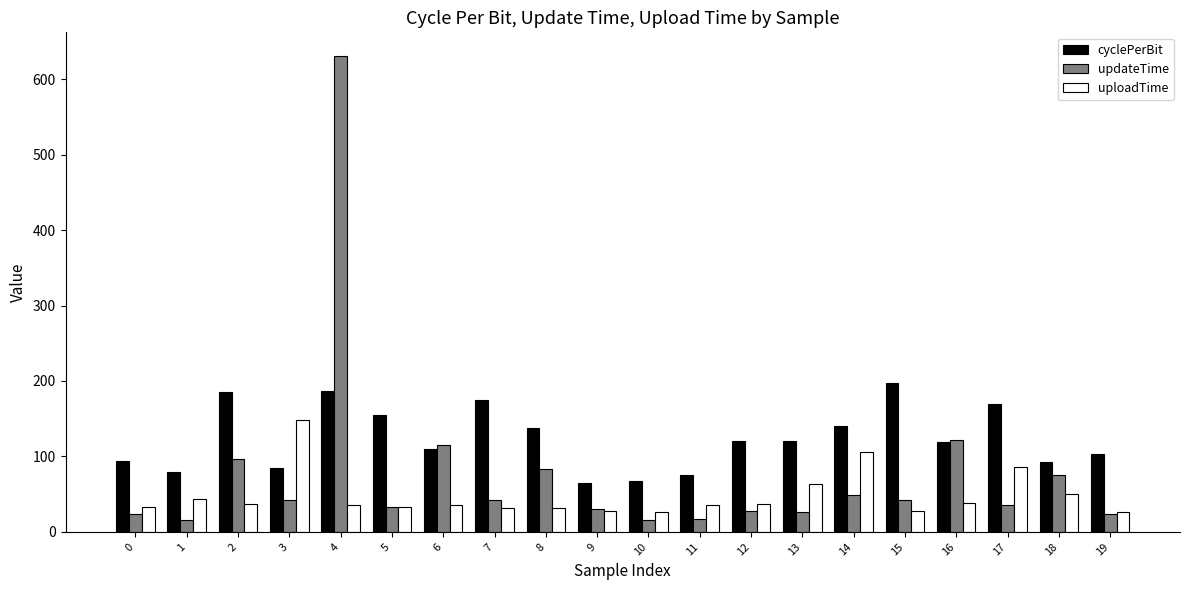

At which category is the sum across all series the highest?

4